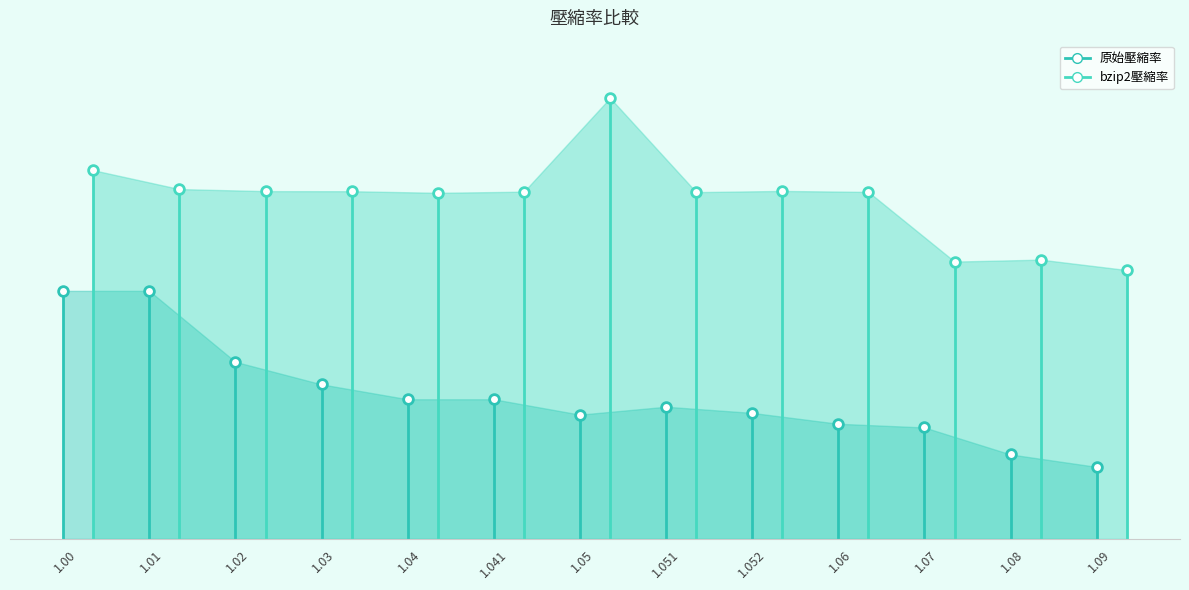

Reading left to right, transcribe all the data shown in this chart.

原始壓縮率: 0.6	0.6	0.4	0.4	0.3	0.3	0.3	0.3	0.3	0.3	0.3	0.2	0.2
bzip2壓縮率: 0.9	0.8	0.8	0.8	0.8	0.8	1.0	0.8	0.8	0.8	0.6	0.6	0.6